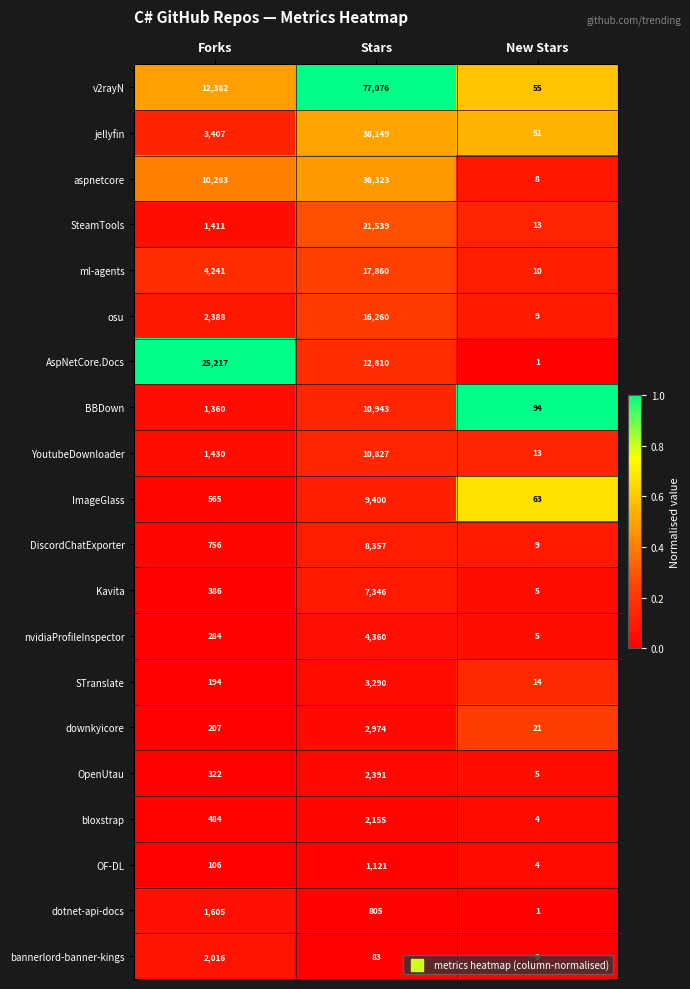

Which series has the largest range (max minus min)?

v2rayN